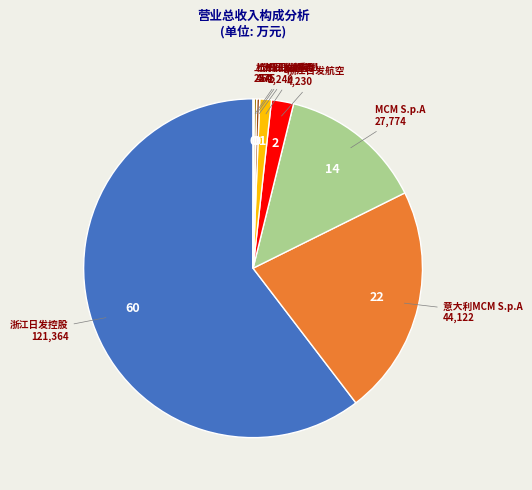

Between 意大利MCM S.p.A and Colgar Intl, which is larger?

意大利MCM S.p.A